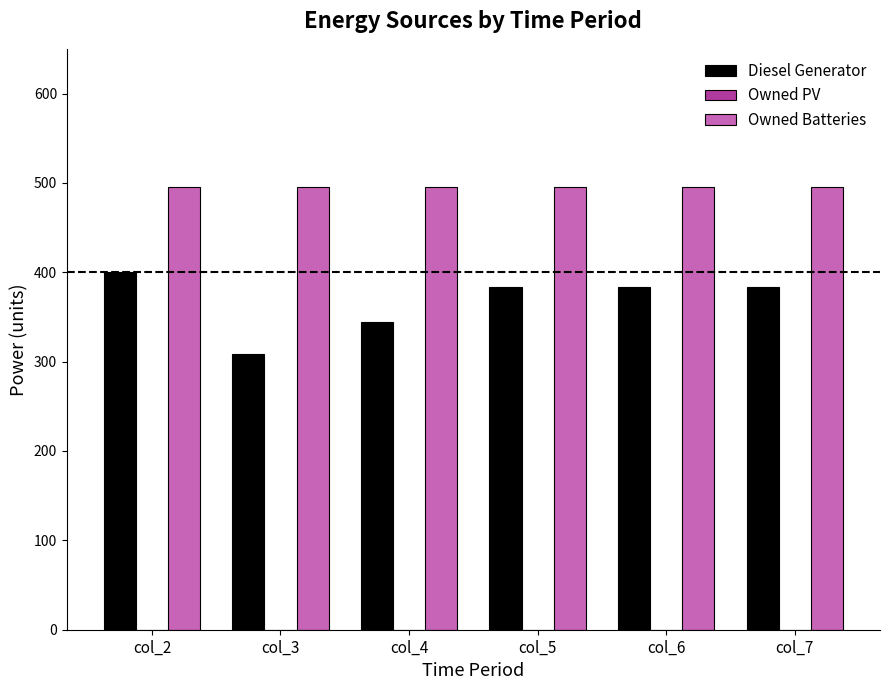

What is the highest value of the Owned Batteries series?

495